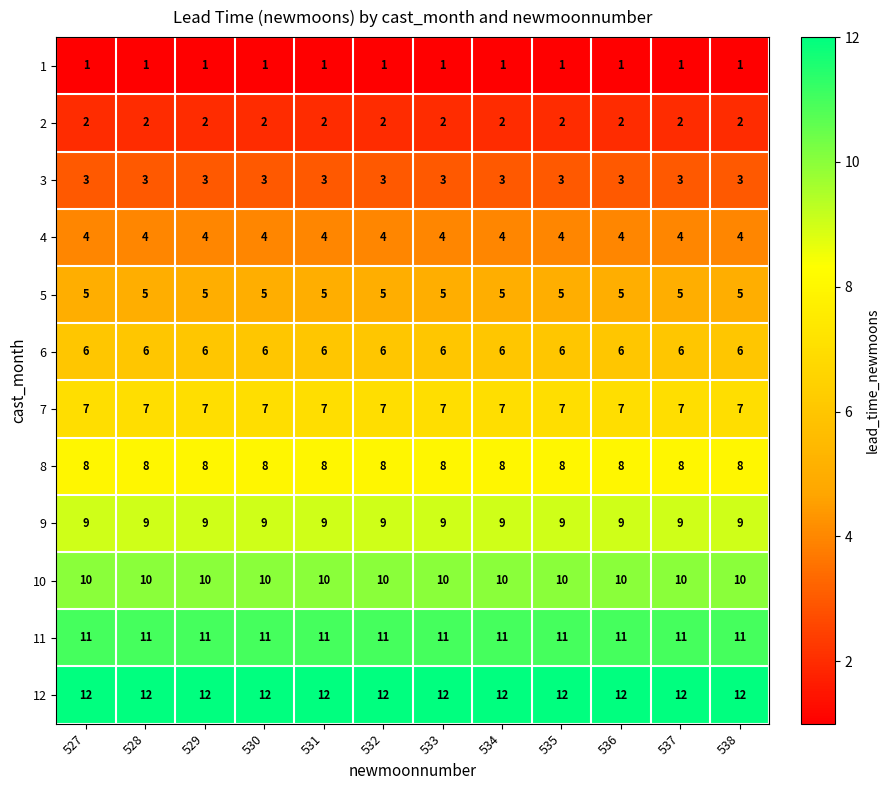

True or false: 3 has a value of 1 at 535.

False